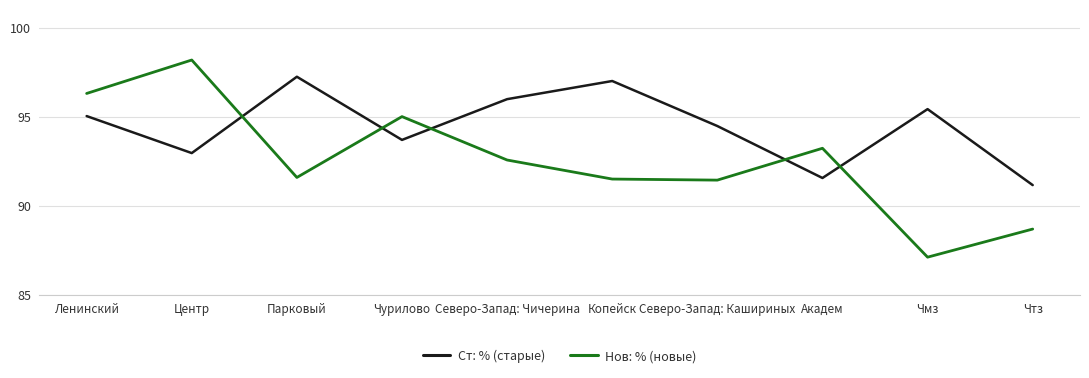

What is the difference between the highest and lowest values at Северо-Запад: Чичерина?

3.4